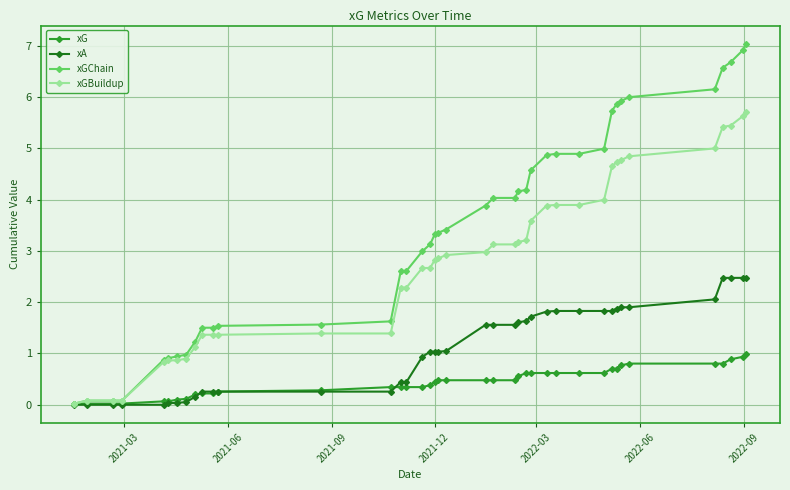

List the series in order of their overall mean, highest first.

xGChain, xGBuildup, xA, xG